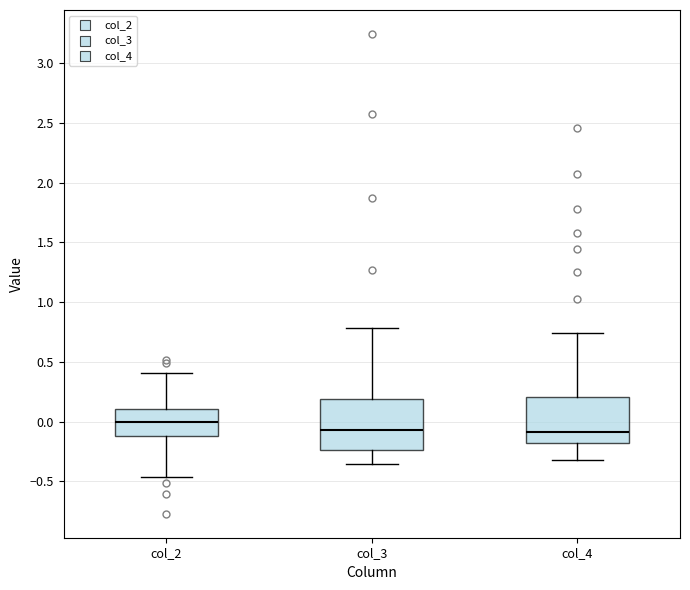

Reading left to right, transcribe this box plot: for each box, give where its median line is, the range the box spans, and where its two whiskers end, as read against the y-axis. The values are not printed on the chart, so give them approximately, as read against the axis.

col_2: median 0.00, box -0.10 to 0.10, whiskers -0.45 to 0.40
col_3: median -0.05, box -0.25 to 0.20, whiskers -0.35 to 0.80
col_4: median -0.10, box -0.20 to 0.20, whiskers -0.30 to 0.75